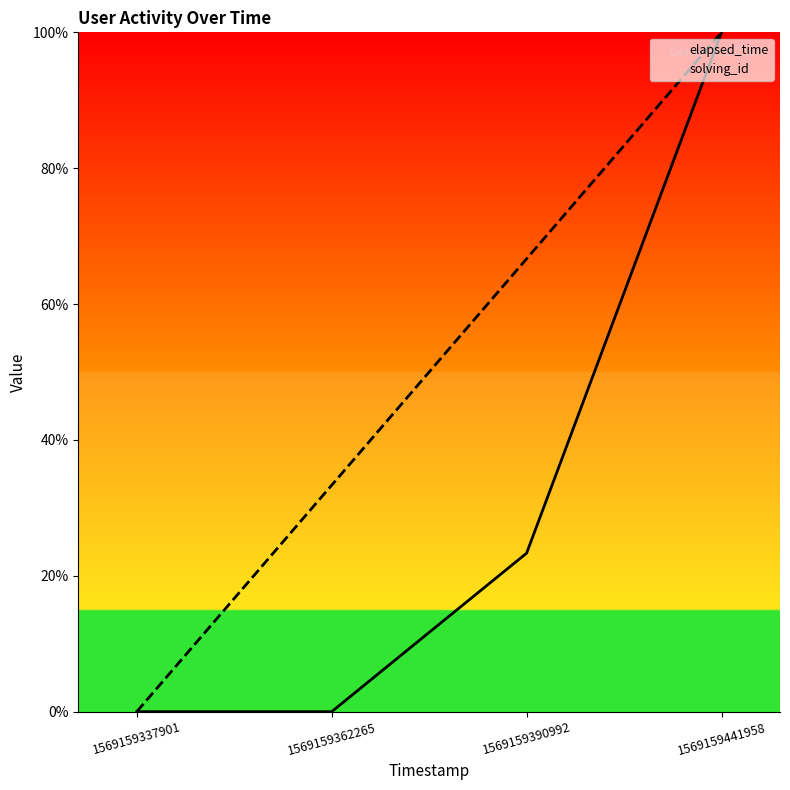

Which series has the largest total across all categories?

solving_id